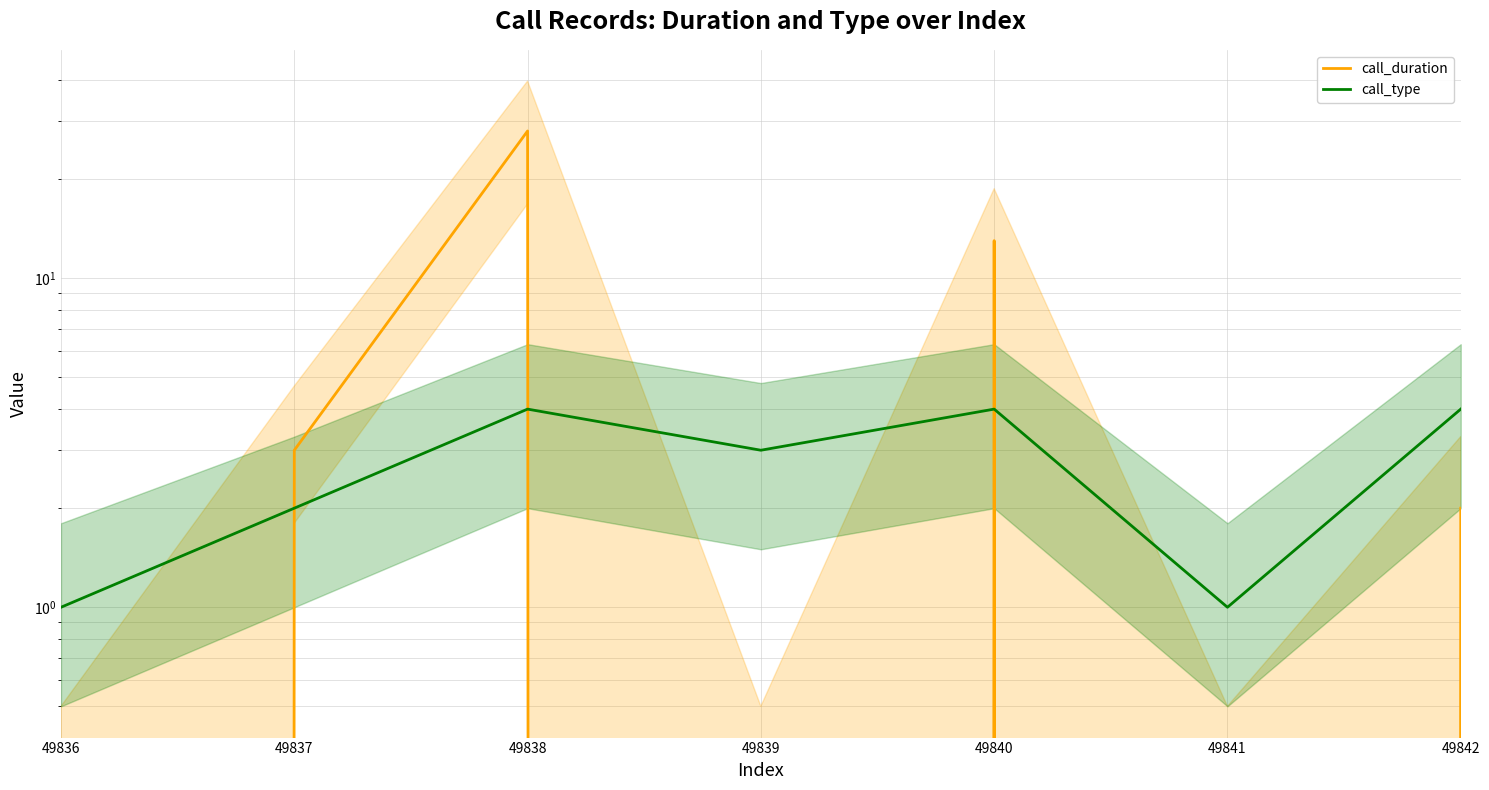

Reading left to right, transcribe all the data shown in this chart.

call_duration: 49836=0	49837=3	49838=28	49839=0	49840=13	49841=0	49842=2
call_type: 49836=1	49837=2	49838=4	49839=3	49840=4	49841=1	49842=4